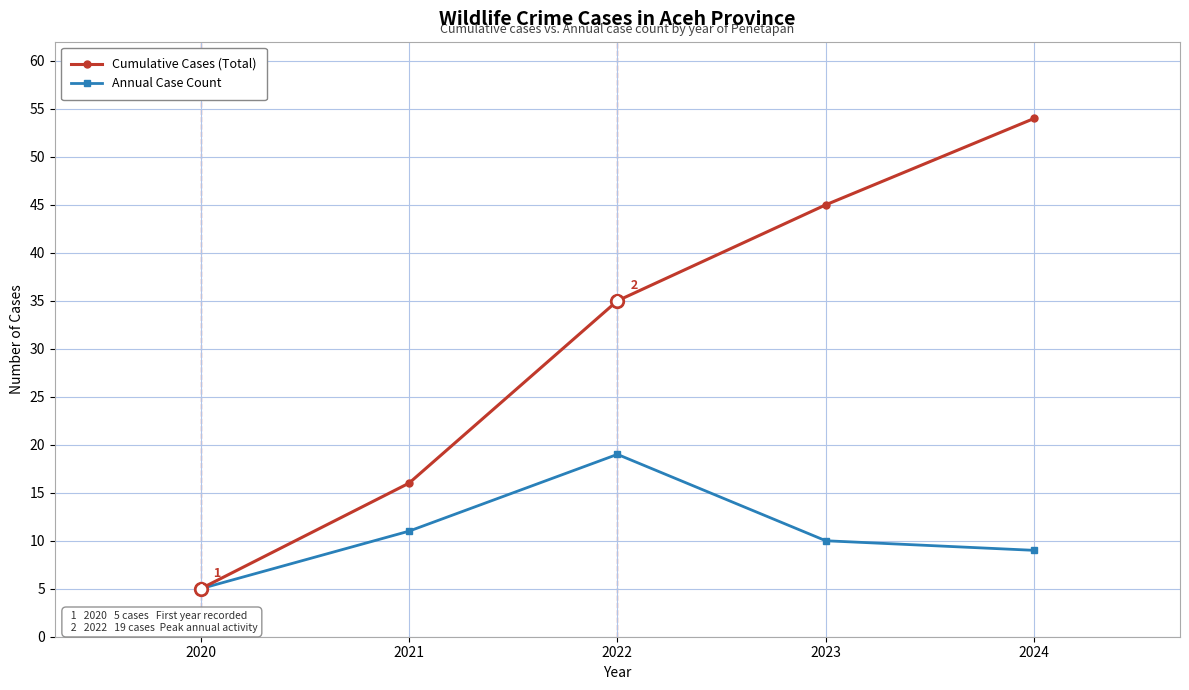

Reading right to left, what are all the values shown in this chart?

Cumulative Cases (Total): 2024=54	2023=45	2022=35	2021=16	2020=5
Annual Case Count: 2024=9	2023=10	2022=19	2021=11	2020=5